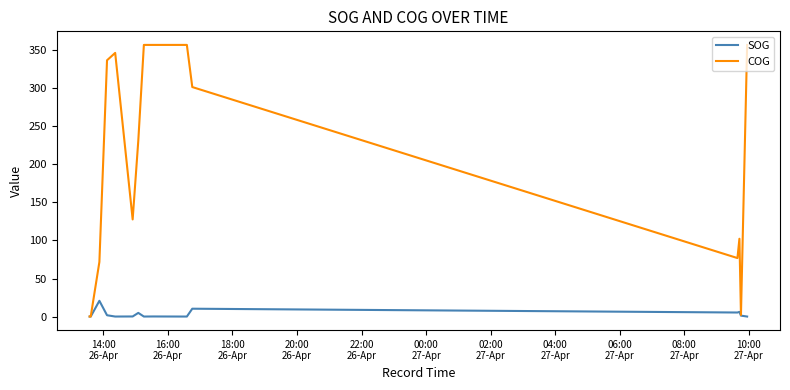

Rank the series by their maximum value, from lowest to highest.

SOG, COG